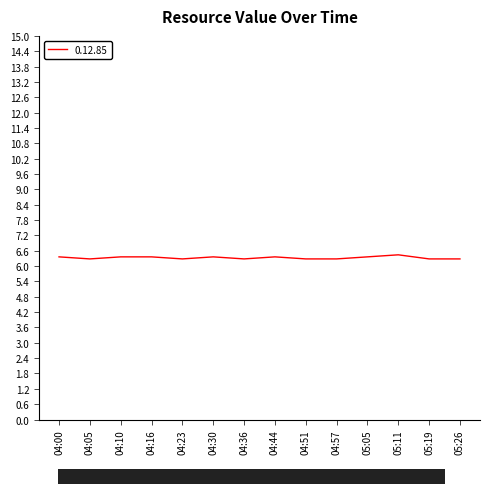

What position from the right is 04:05?

13